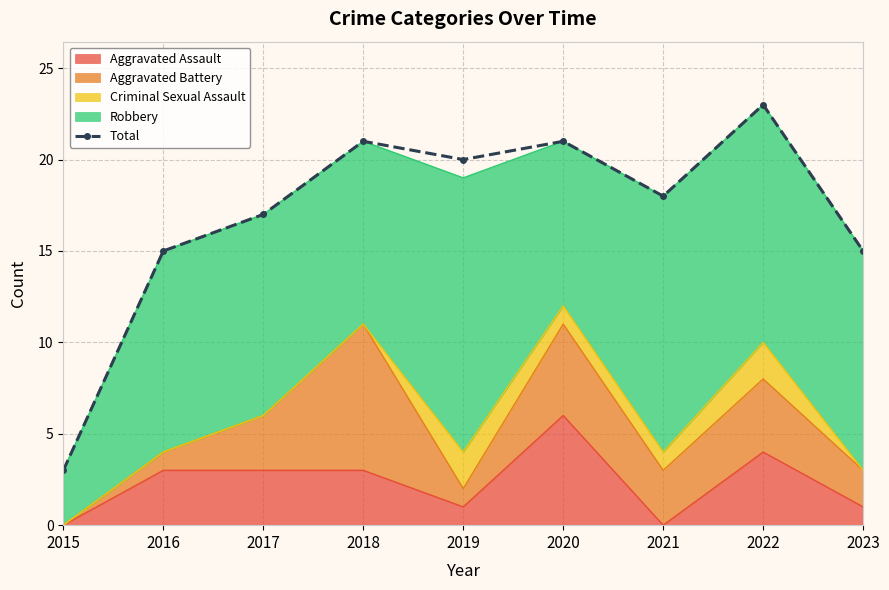

Which category has the lowest value across all series?

2015